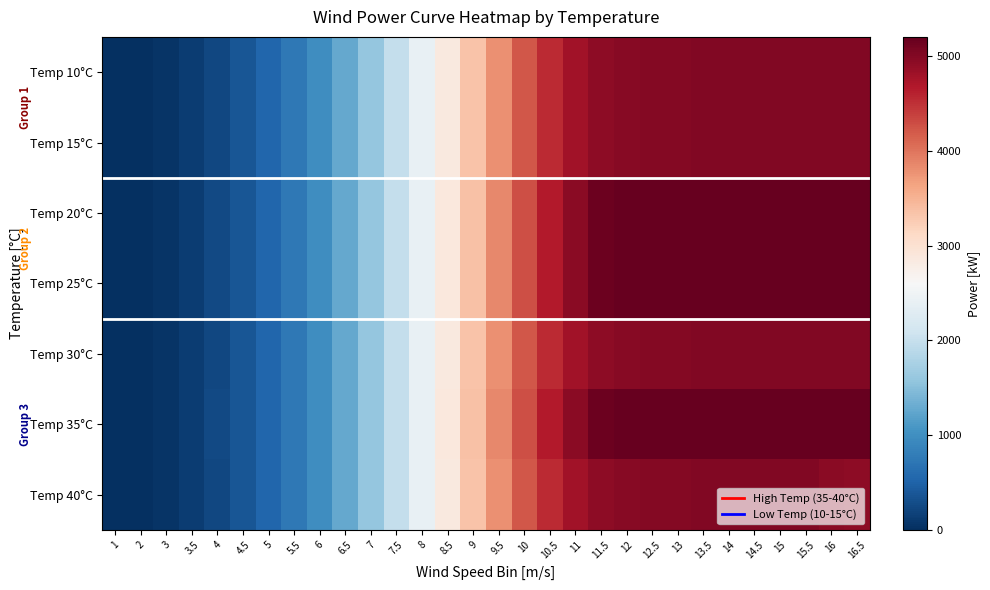

At which category is the sum across all series the highest?

15